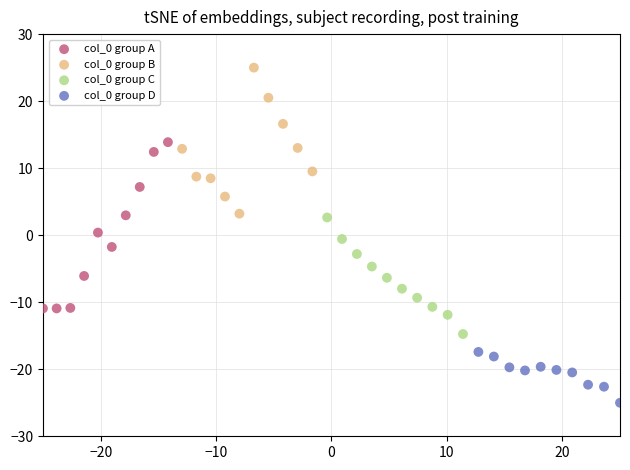

Which series has the largest Y range (max minus min)?

col_0 group A